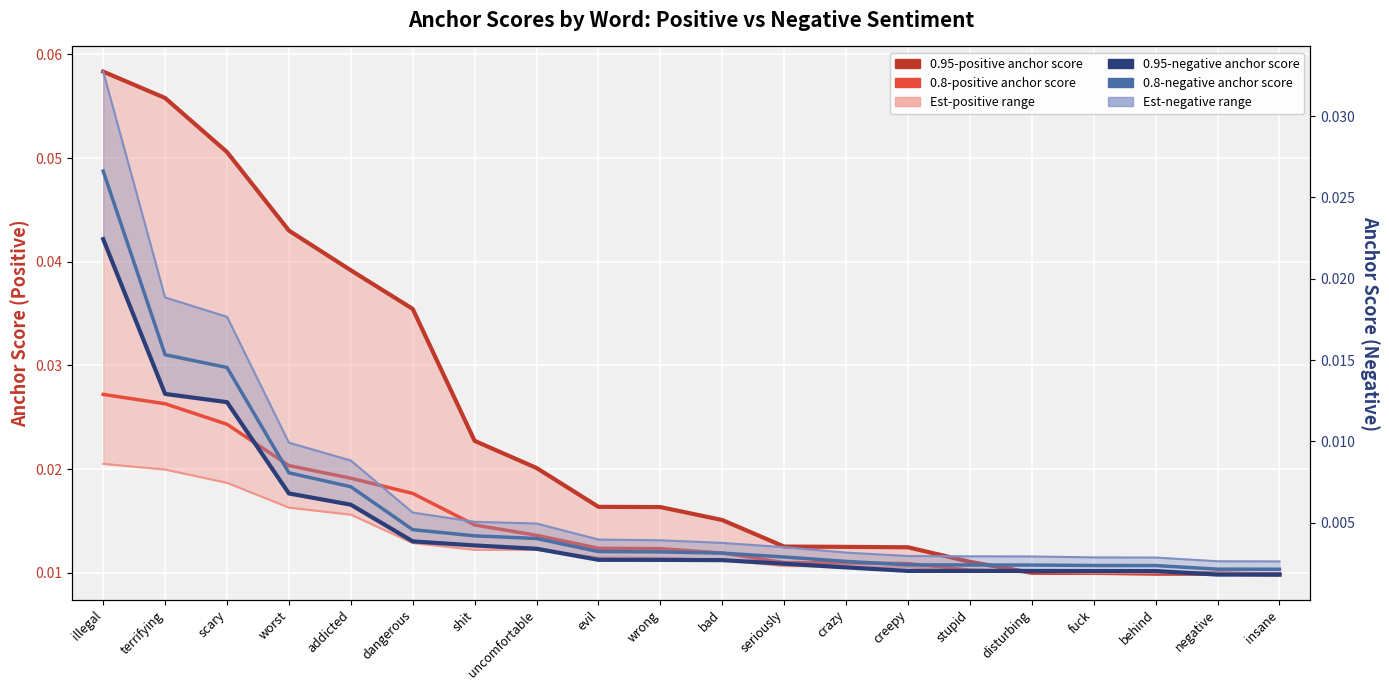

Where do 0.8-positive anchor score and 0.95-positive anchor score first cross each other?

stupid and disturbing